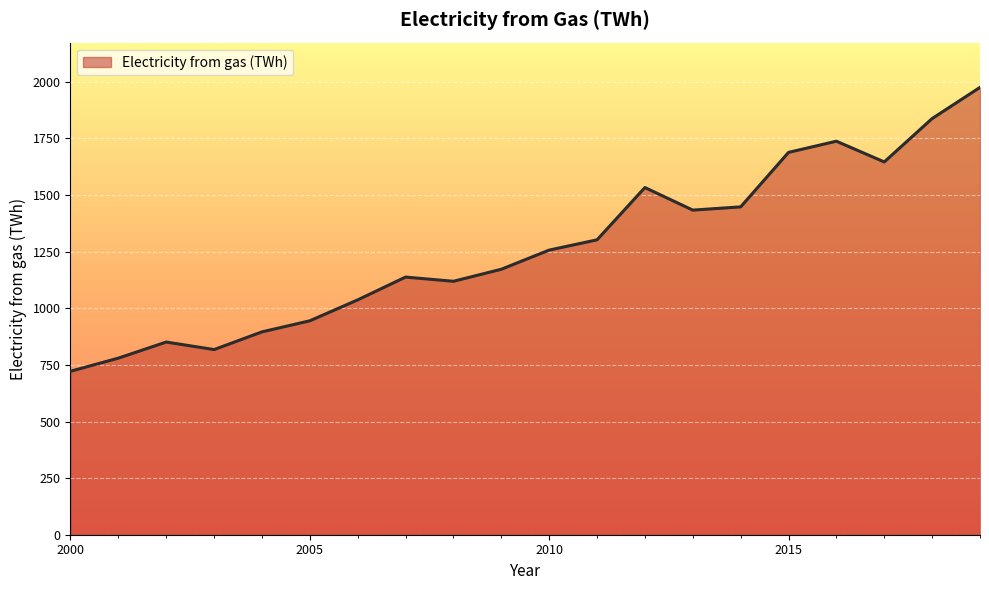

What is the minimum value shown in the chart?

722.0